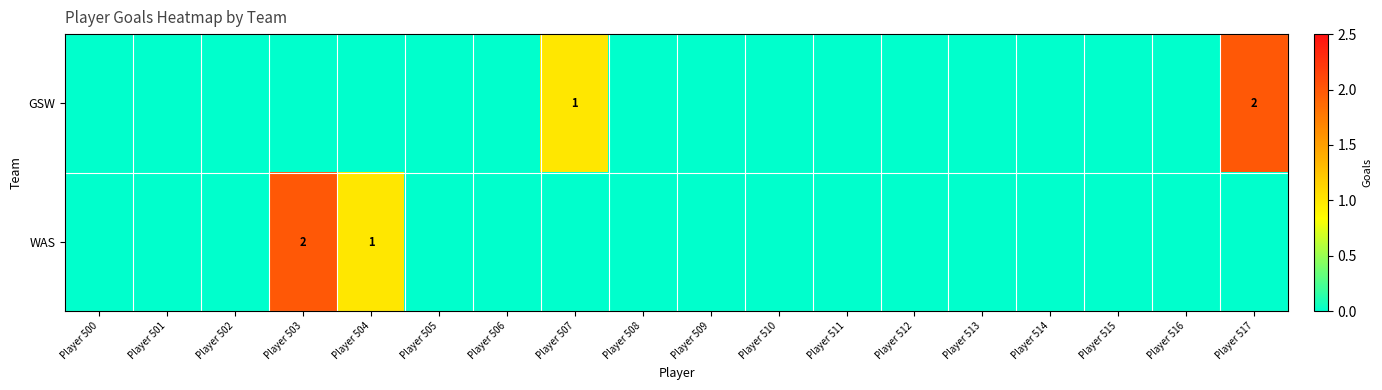

Is the value of WAS at Player 506 greater than the value of GSW at Player 500?

No